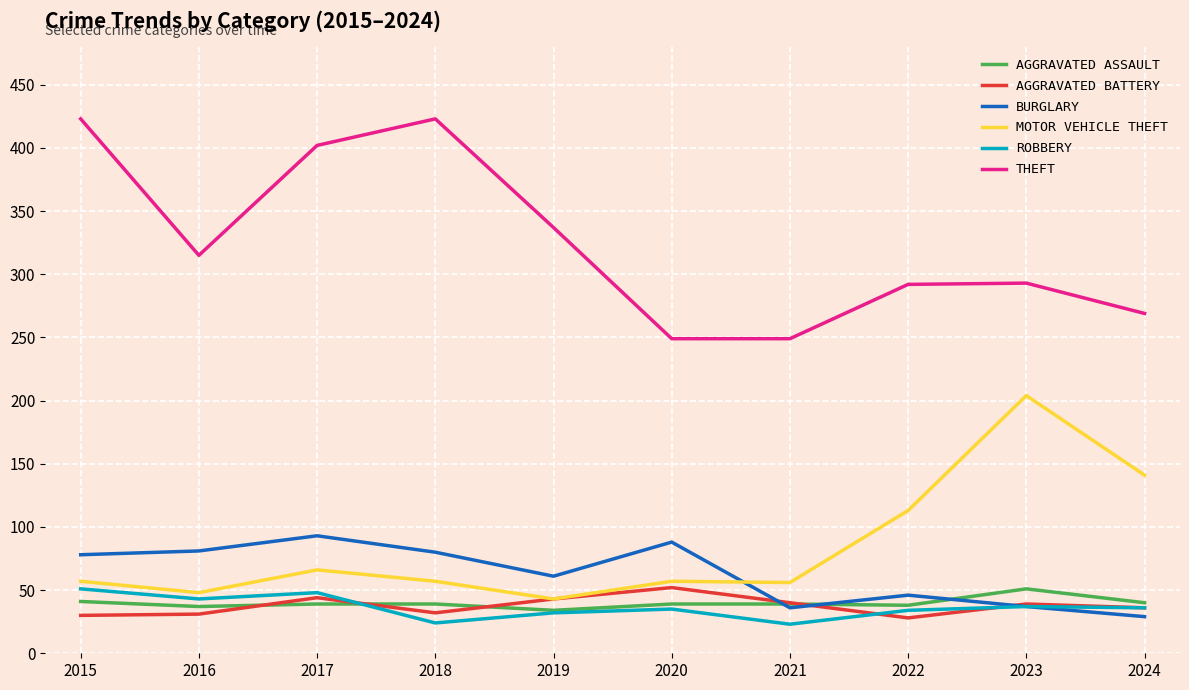

What is the total value across all series at 2020?

520